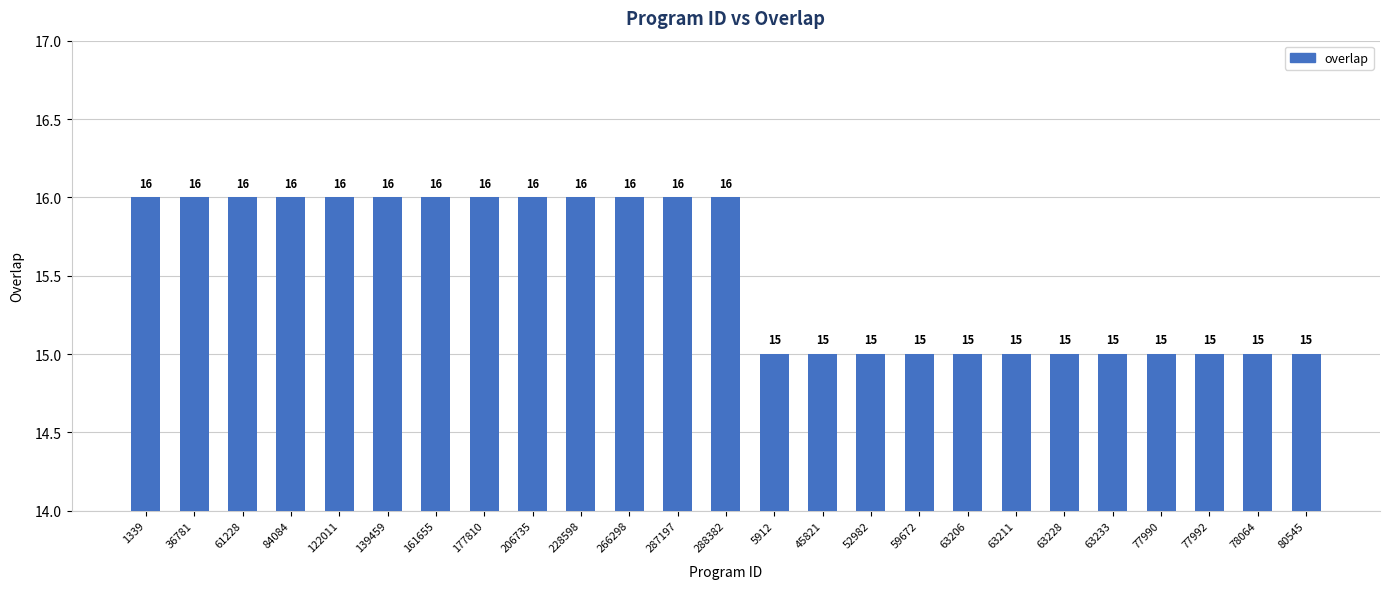

The chart shows a value of 22 at 63206. True or false?

False